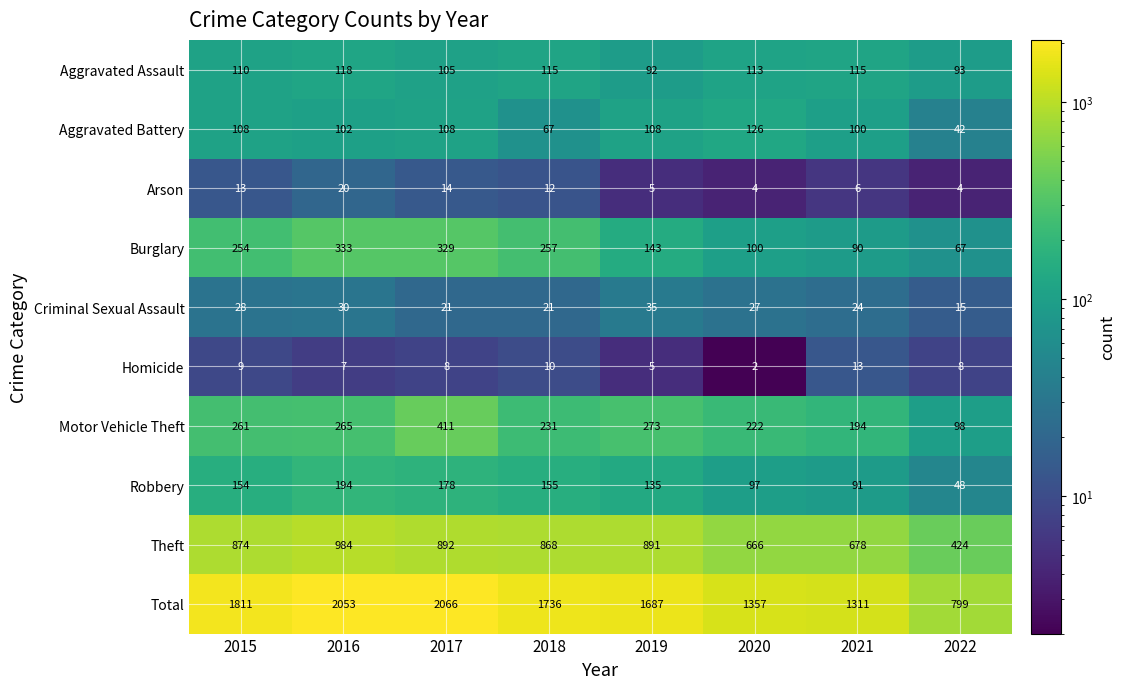

What is the difference between the second highest and minimum values in the Total series?

1254